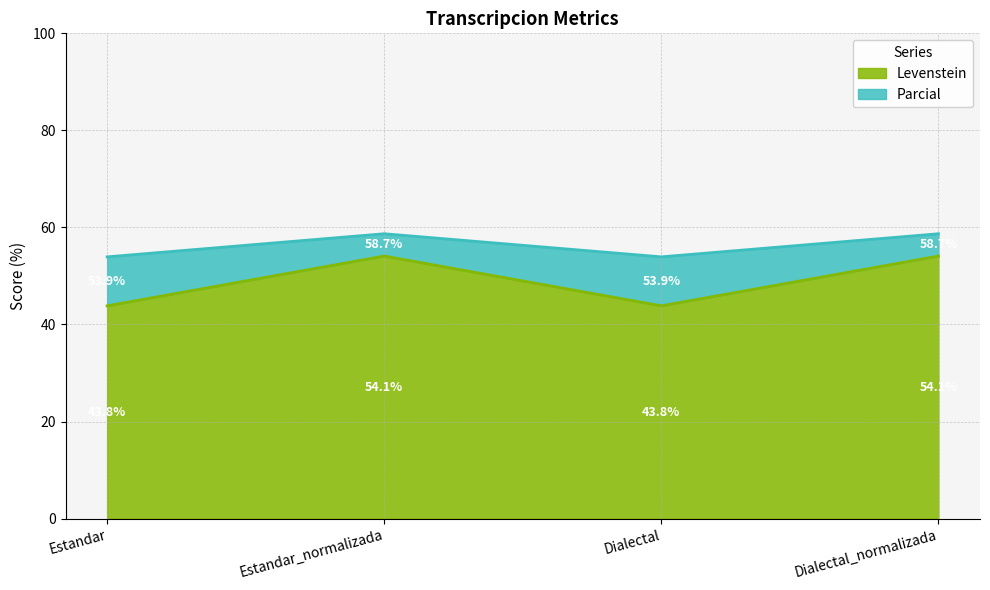

At Dialectal_normalizada, list the series in order from smallest to largest.

Parcial, Levenstein